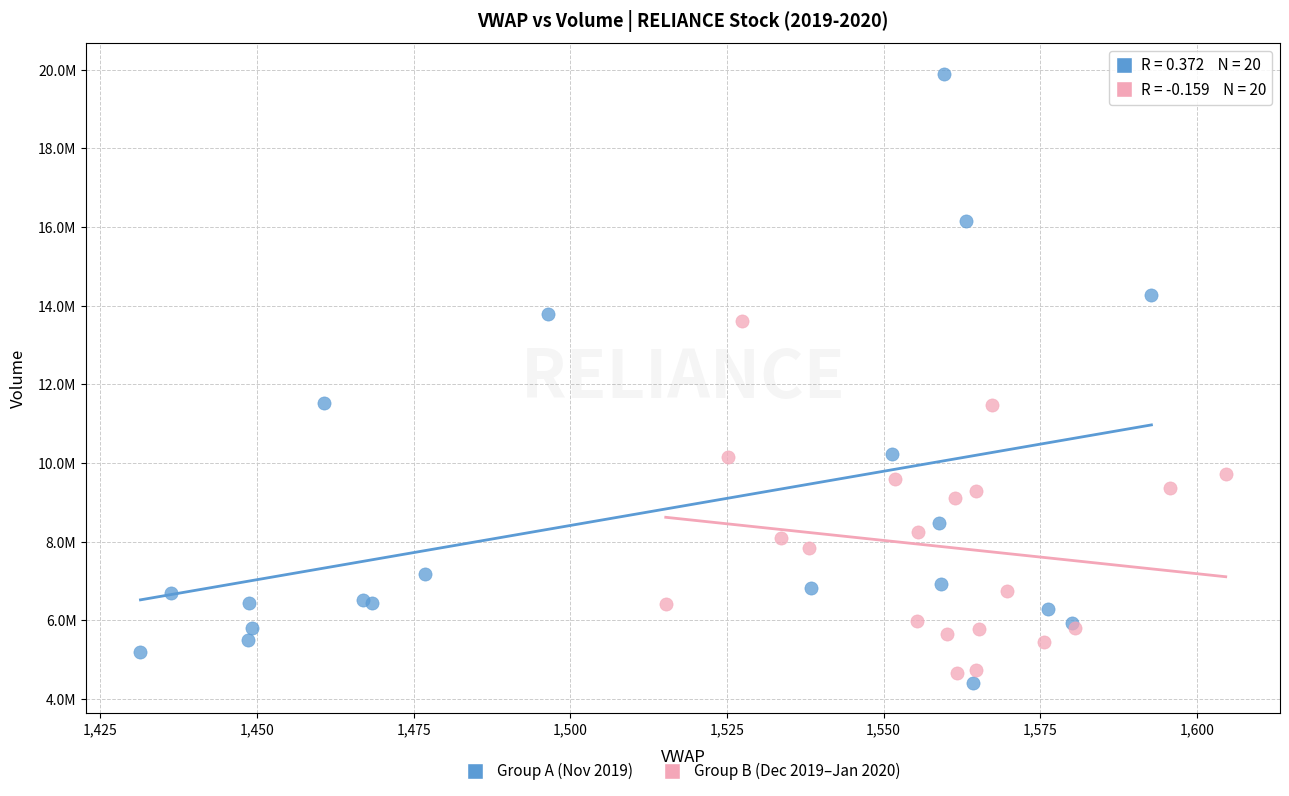

What are all the series names shown in the legend?

Group A (Nov 2019), Group B (Dec 2019–Jan 2020)